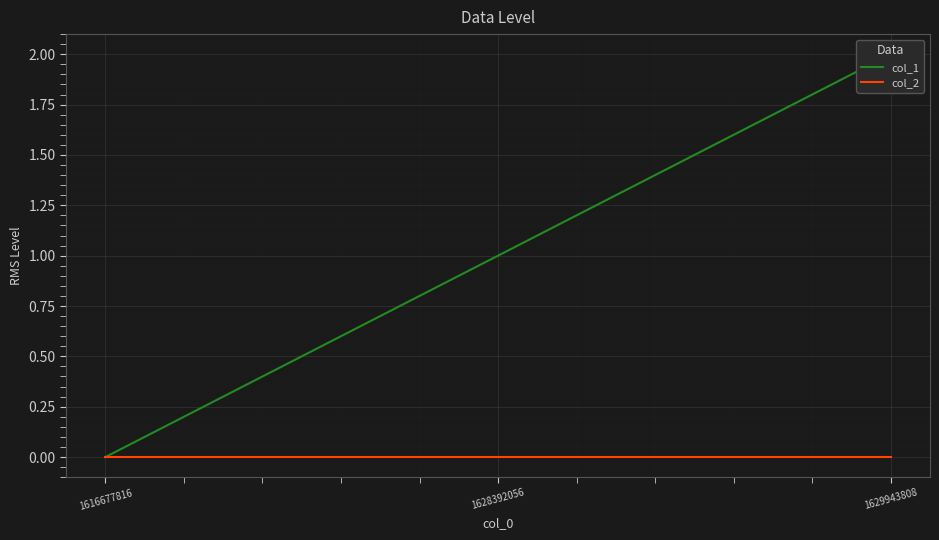

True or false: col_2 has a value of 0 at 1629943808.

True